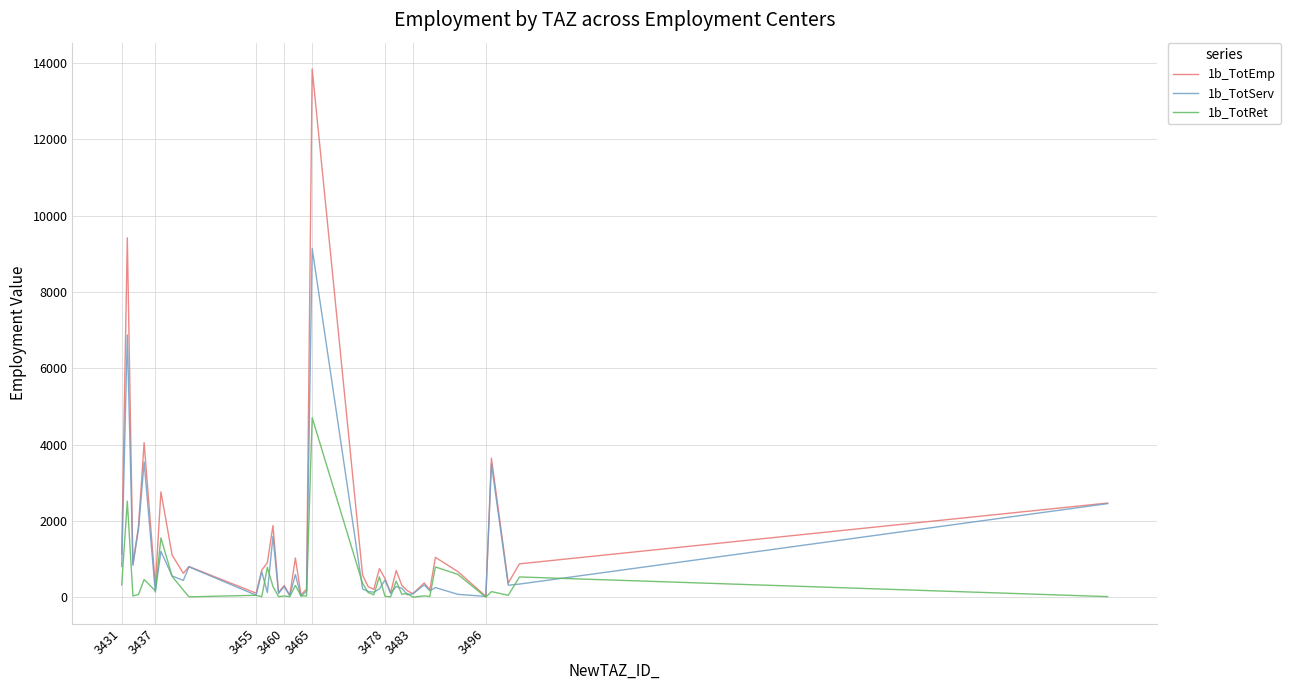

How many values in the 1b_TotEmp series are below 672?

20